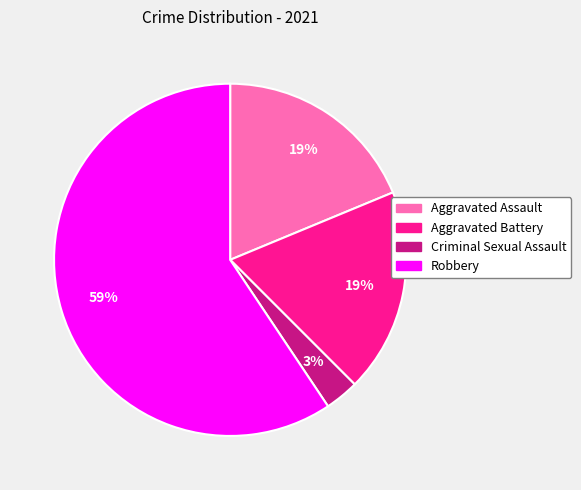

What percentage is the Criminal Sexual Assault slice, to the nearest percent?

3%